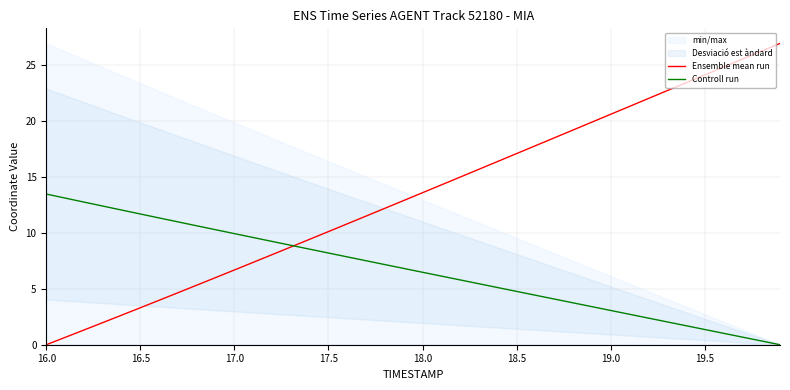

Reading right to left, extract all data points from this chart.

Ensemble mean run: 26.9	26.2	25.5	24.8	24.1	23.4	22.7	22.0	21.3	20.6	19.9	19.2	18.5	17.8	17.1	16.4	15.7	15.0	14.3	13.6	12.9	12.2	11.5	10.8	10.1	9.4	8.7	8.0	7.4	6.7	6.0	5.3	4.6	4.0	3.3	2.6	2.0	1.3	0.7	0.0
Controll run: 0.0	0.3	0.7	1.0	1.4	1.7	2.0	2.4	2.7	3.1	3.4	3.7	4.1	4.4	4.8	5.1	5.4	5.8	6.1	6.5	6.8	7.2	7.5	7.9	8.2	8.5	8.9	9.2	9.6	9.9	10.3	10.6	11.0	11.3	11.7	12.0	12.4	12.8	13.1	13.5